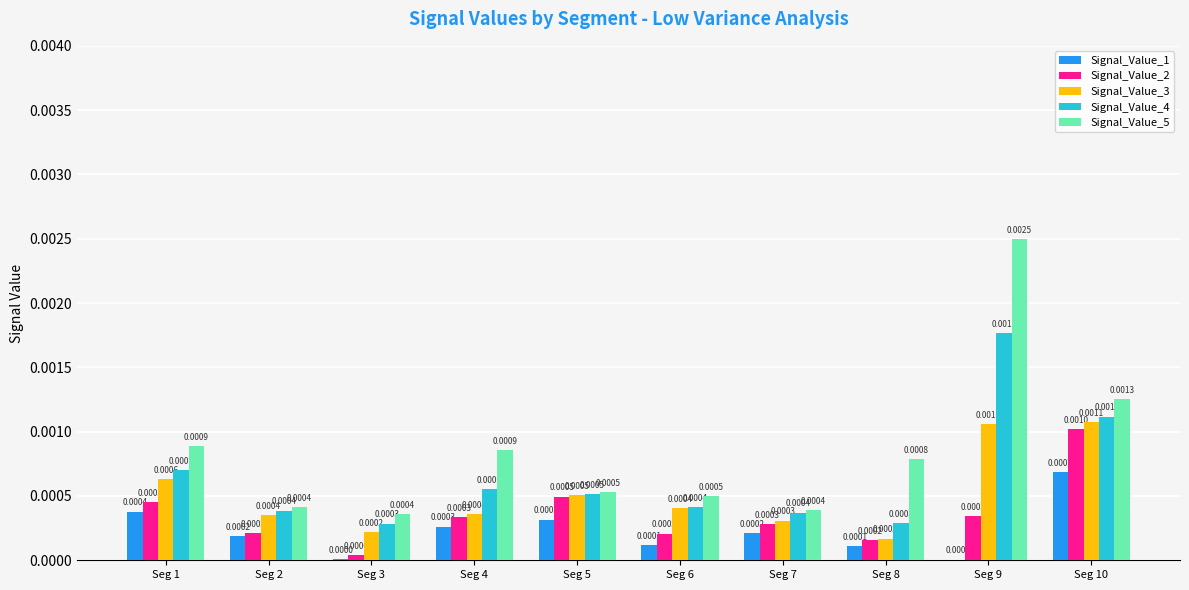

The Signal_Value_2 series shows 0.0 at Seg 5. True or false?

True